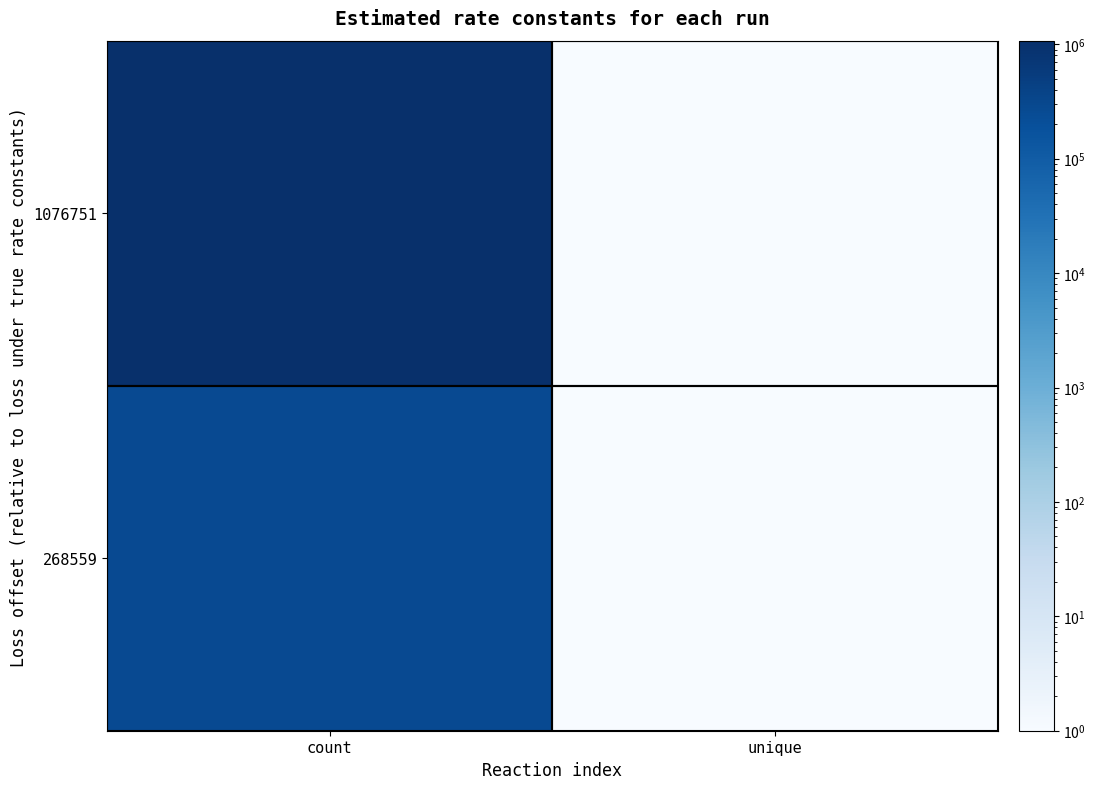

Rank the series by their maximum value, from highest to lowest.

1076751, 268559